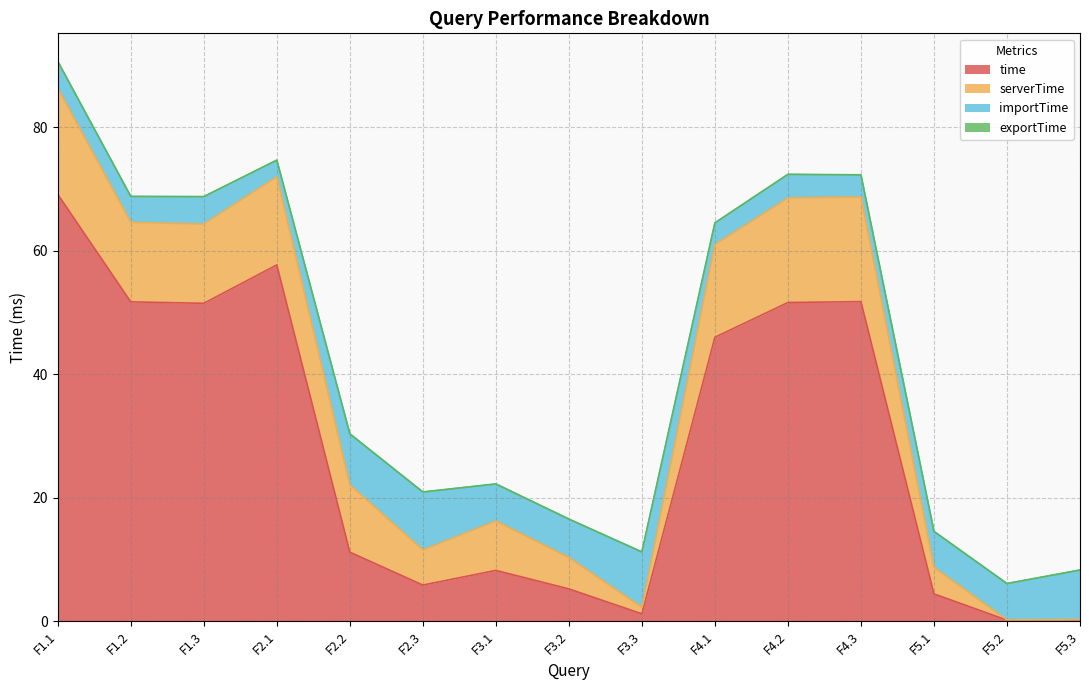

Reading left to right, list all the values displayed in this chart.

time: 69.1	51.7	51.5	57.7	11.2	5.9	8.3	5.3	1.2	46.0	51.6	51.8	4.5	0.2	0.2
serverTime: 17.2	12.9	12.8	14.3	10.9	5.7	8.0	5.1	1.0	15.0	16.9	17.0	4.3	0.0	0.0
importTime: 4.3	4.2	4.4	2.6	8.2	9.4	6.0	6.2	9.0	3.4	3.8	3.5	5.8	5.9	8.0
exportTime: 0.0	0.0	0.0	0.1	0.0	0.0	0.0	0.0	0.0	0.1	0.0	0.1	0.0	0.0	0.0